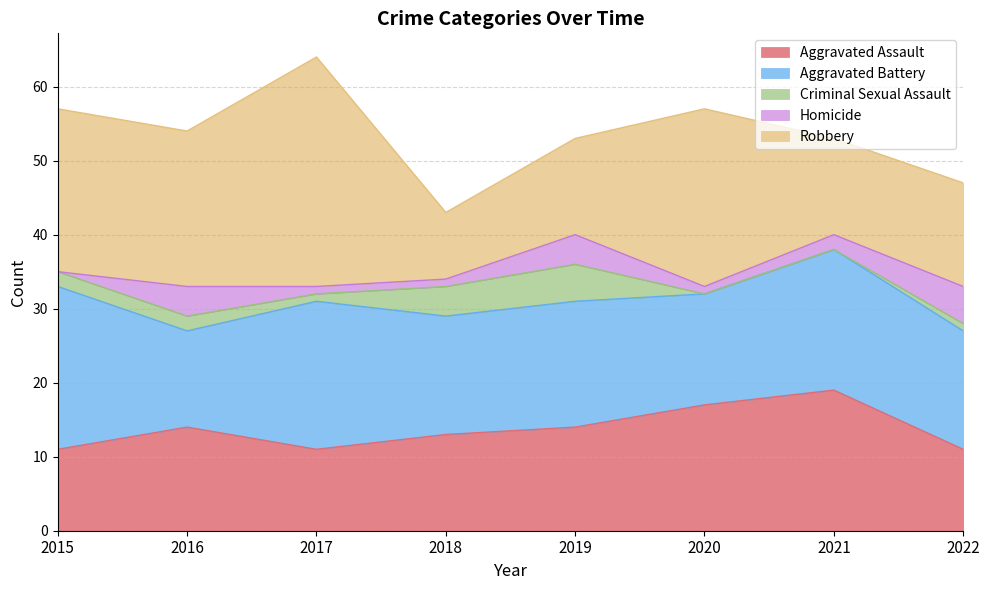

How many distinct data groups are displayed?

5